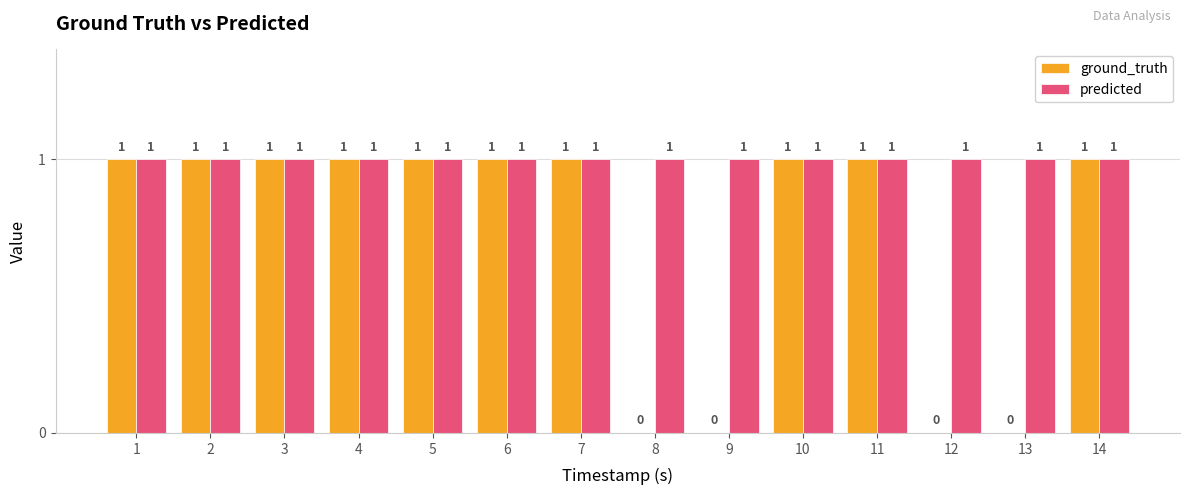

How many groups of bars are there?

14